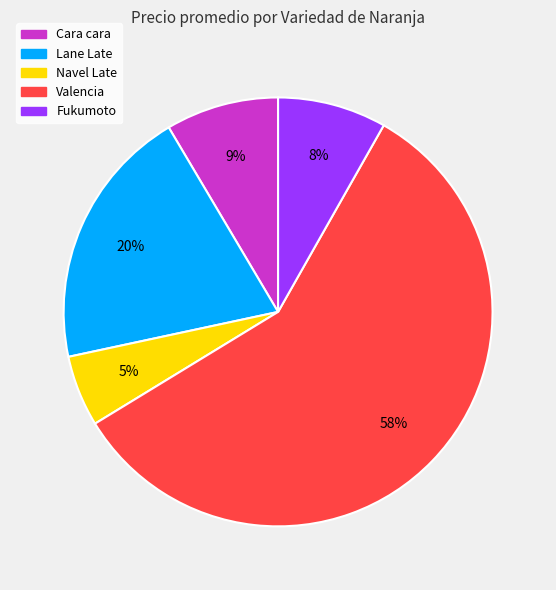

Is there any slice that represents more than half of the pie?

Yes